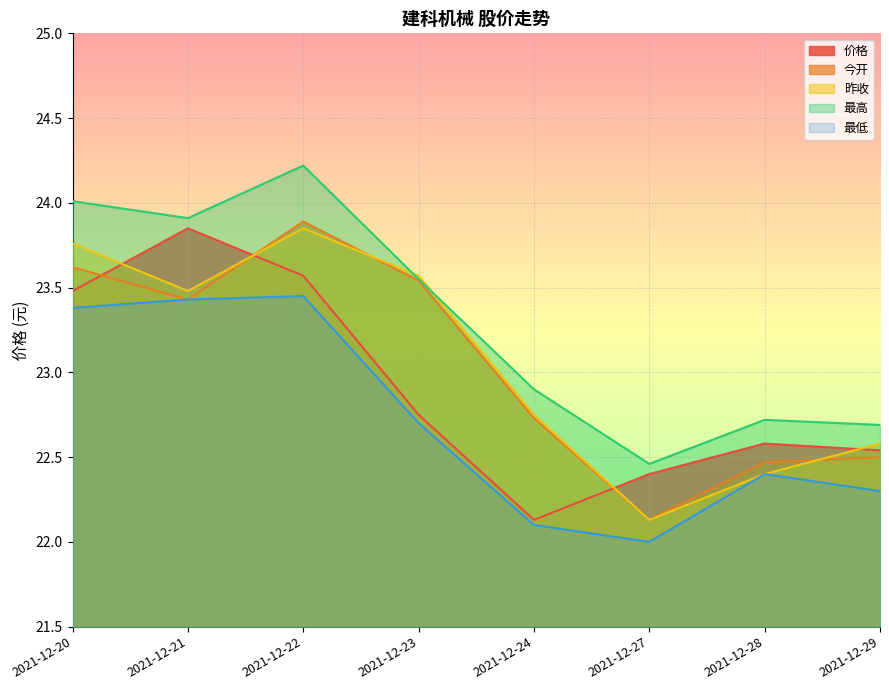

Where is the first local minimum for 今开?

2021-12-21